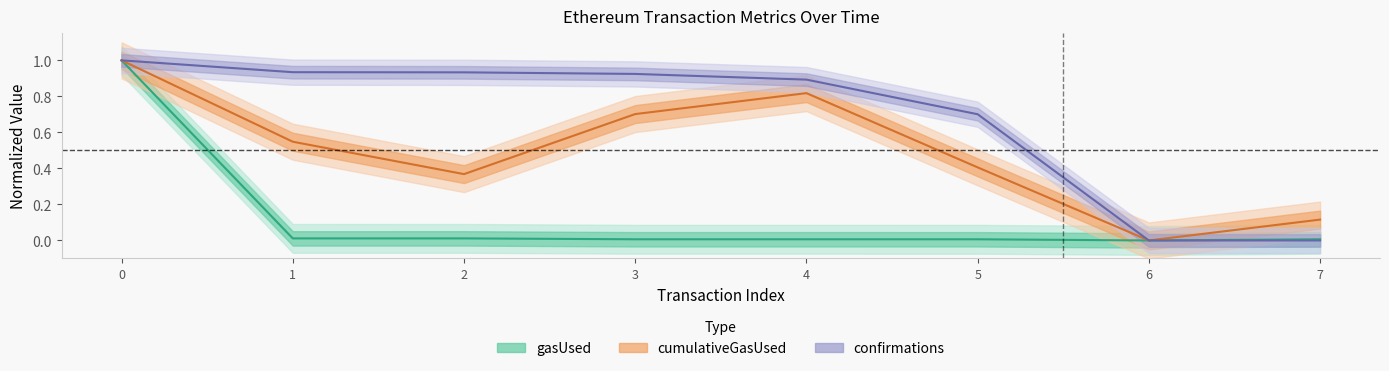

What is the difference between the highest and lowest values at 5?

0.7